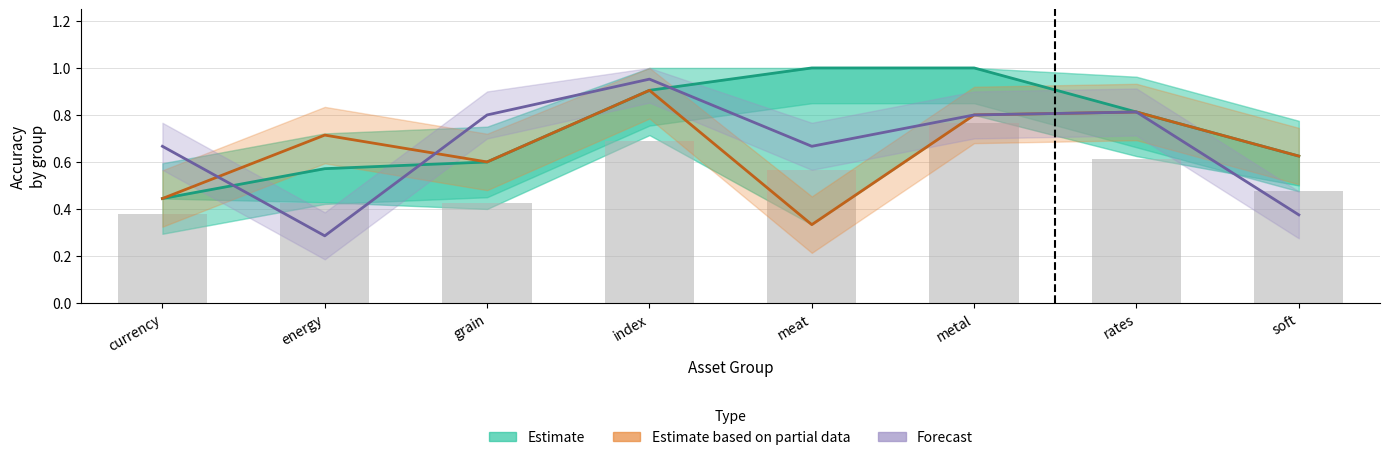

Reading left to right, transcribe all the data shown in this chart.

Estimate: 0.4	0.6	0.6	0.9	1.0	1.0	0.8	0.6
Estimate based on partial data: 0.4	0.7	0.6	0.9	0.3	0.8	0.8	0.6
Forecast: 0.7	0.3	0.8	1.0	0.7	0.8	0.8	0.4
Observations: 0.4	0.4	0.4	0.7	0.6	0.8	0.6	0.5